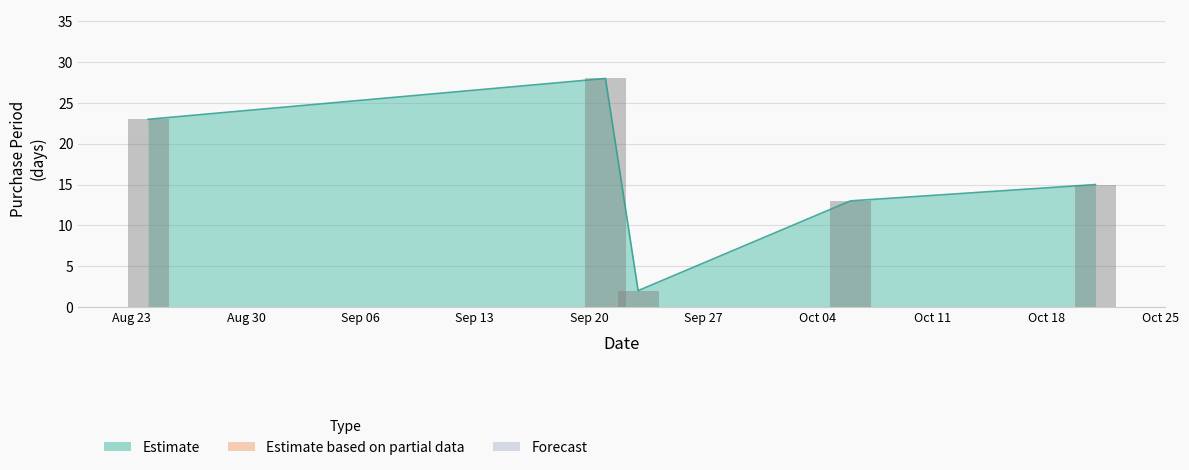

What is the ratio of the value at 2016-10-06 to the value at 2016-09-23?

6.5